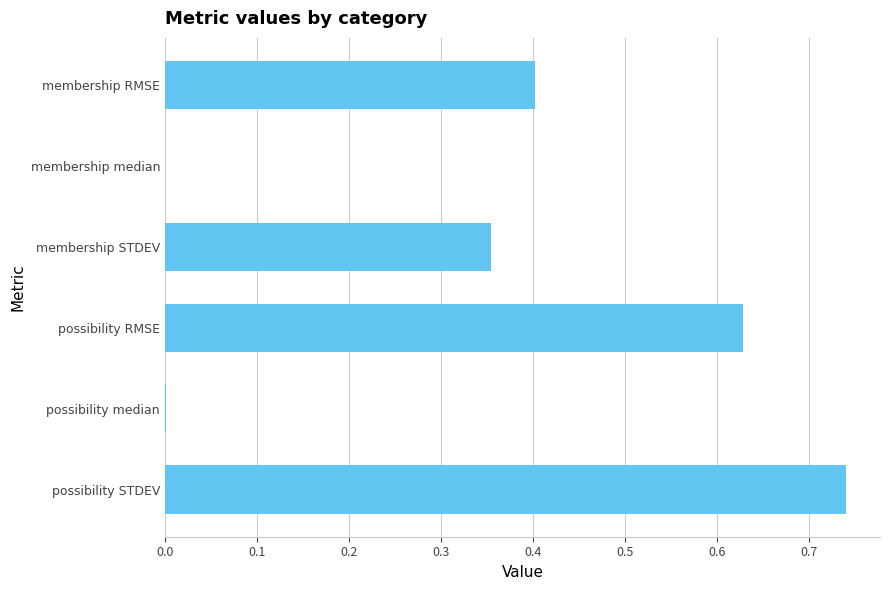

The chart shows a value of 0.7 at membership RMSE. True or false?

False